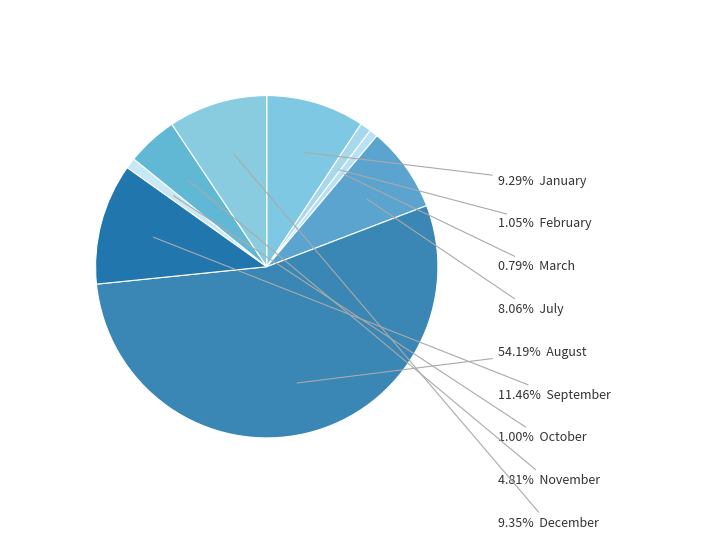

Which slice is the largest?

August